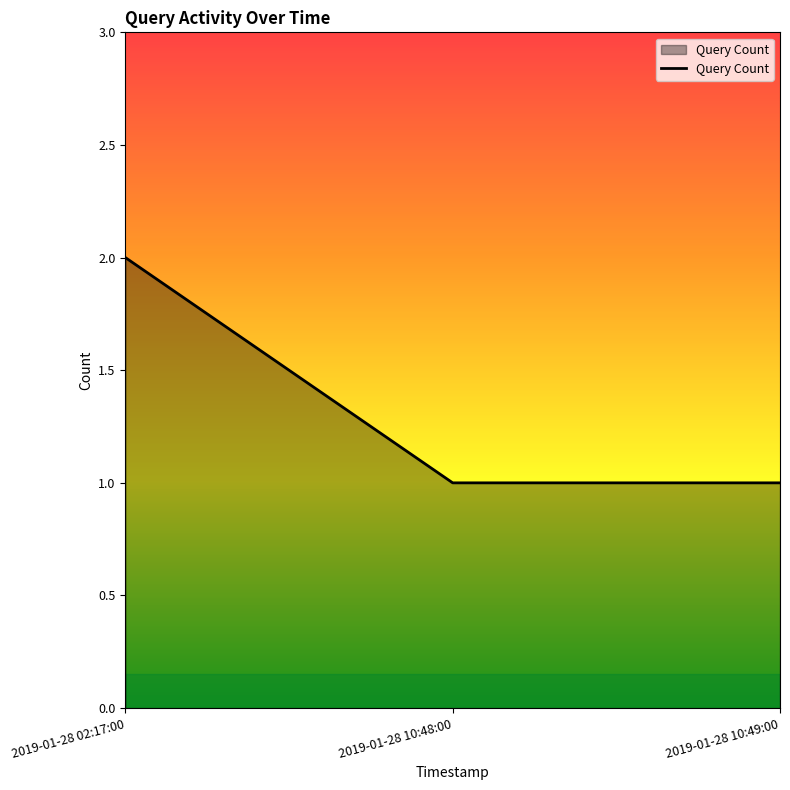

Does the chart display data point markers on the line(s)?

No